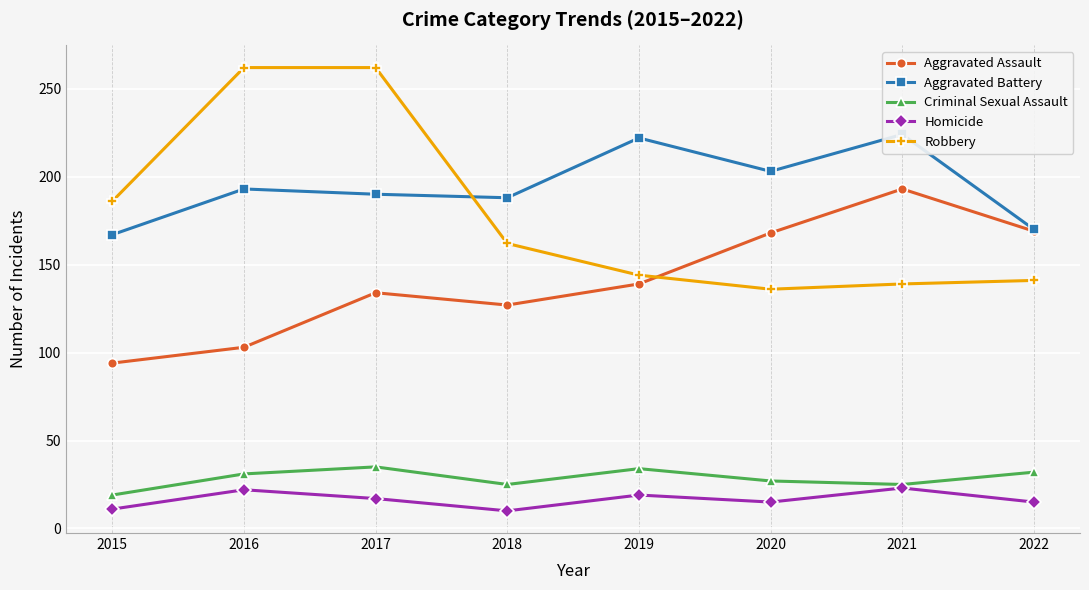

The Homicide series shows 6 at 2018. True or false?

False